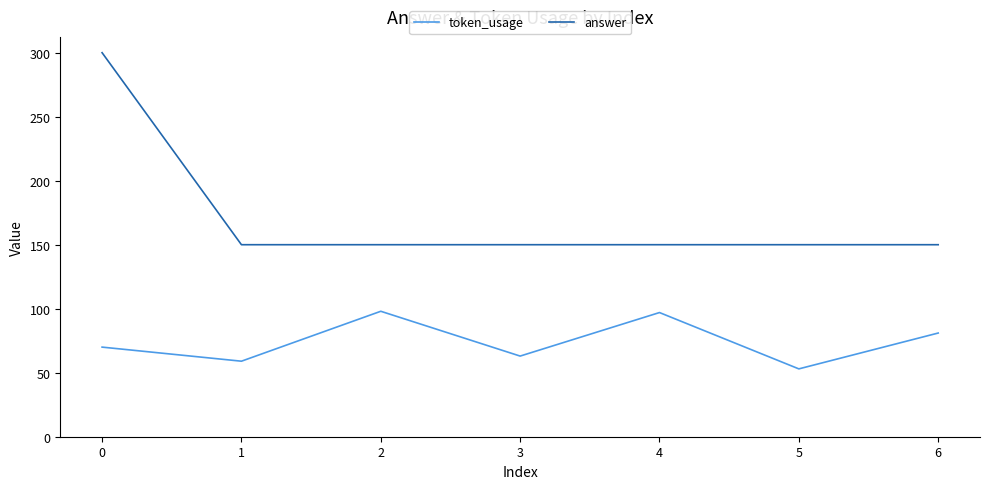

Rank the series by their maximum value, from highest to lowest.

answer, token_usage